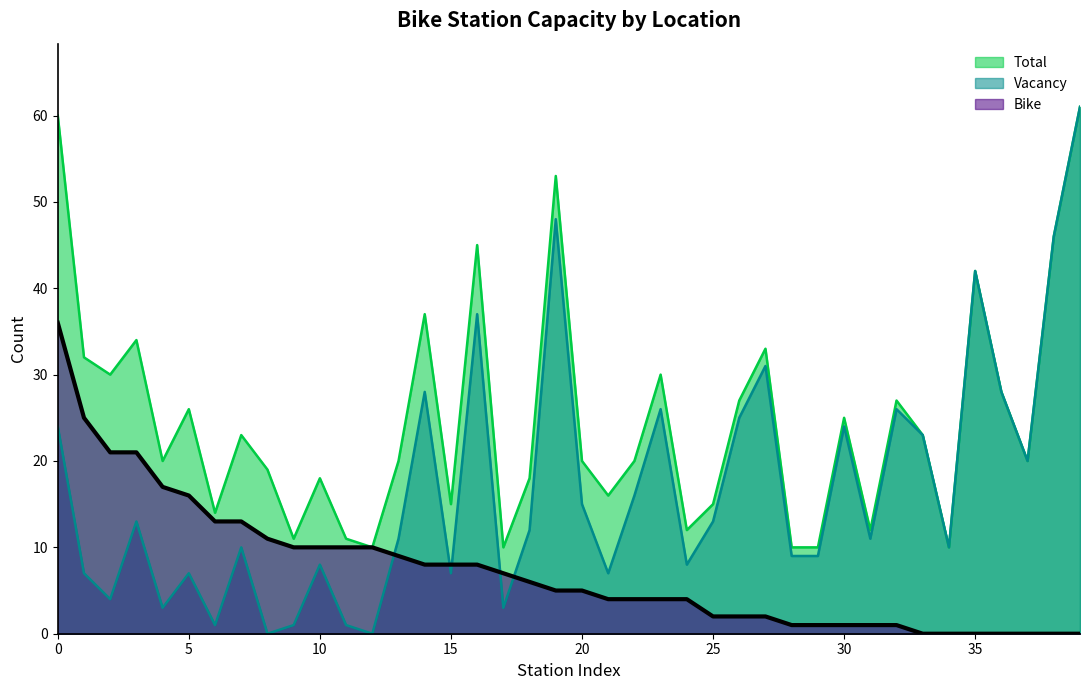

Which series has the largest range (max minus min)?

Vacancy